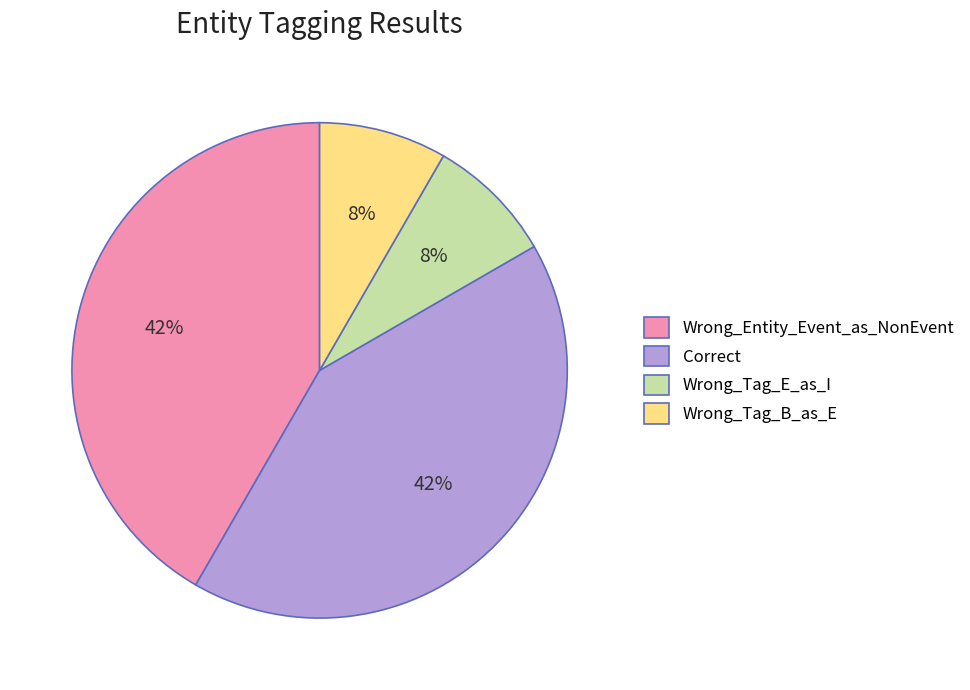

Which has a higher value, Wrong_Tag_B_as_E or Correct?

Correct